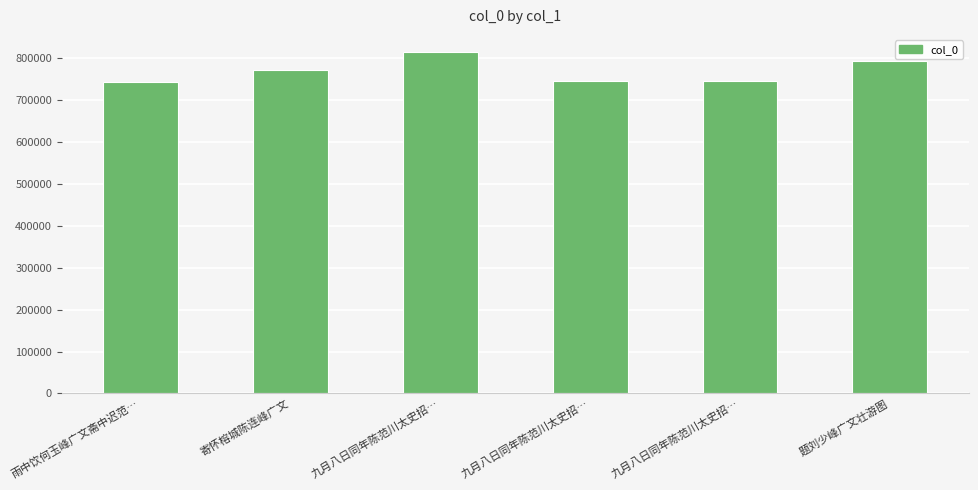

How many data points are less than 771723?

3